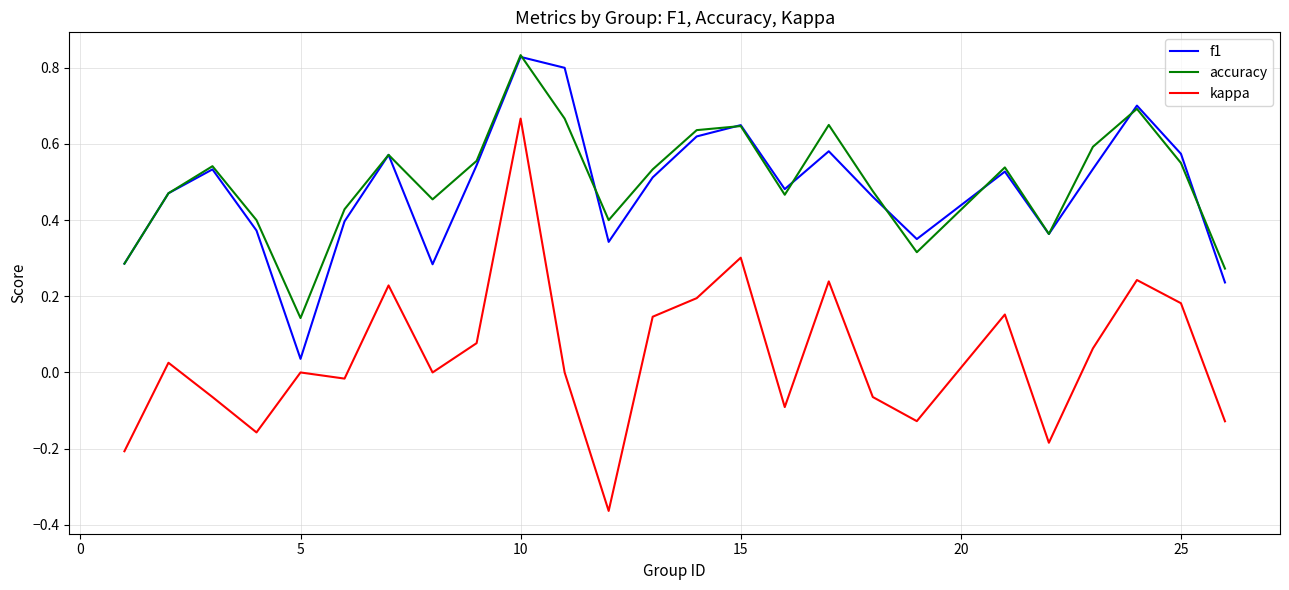

True or false: kappa and f1 cross at least once.

False